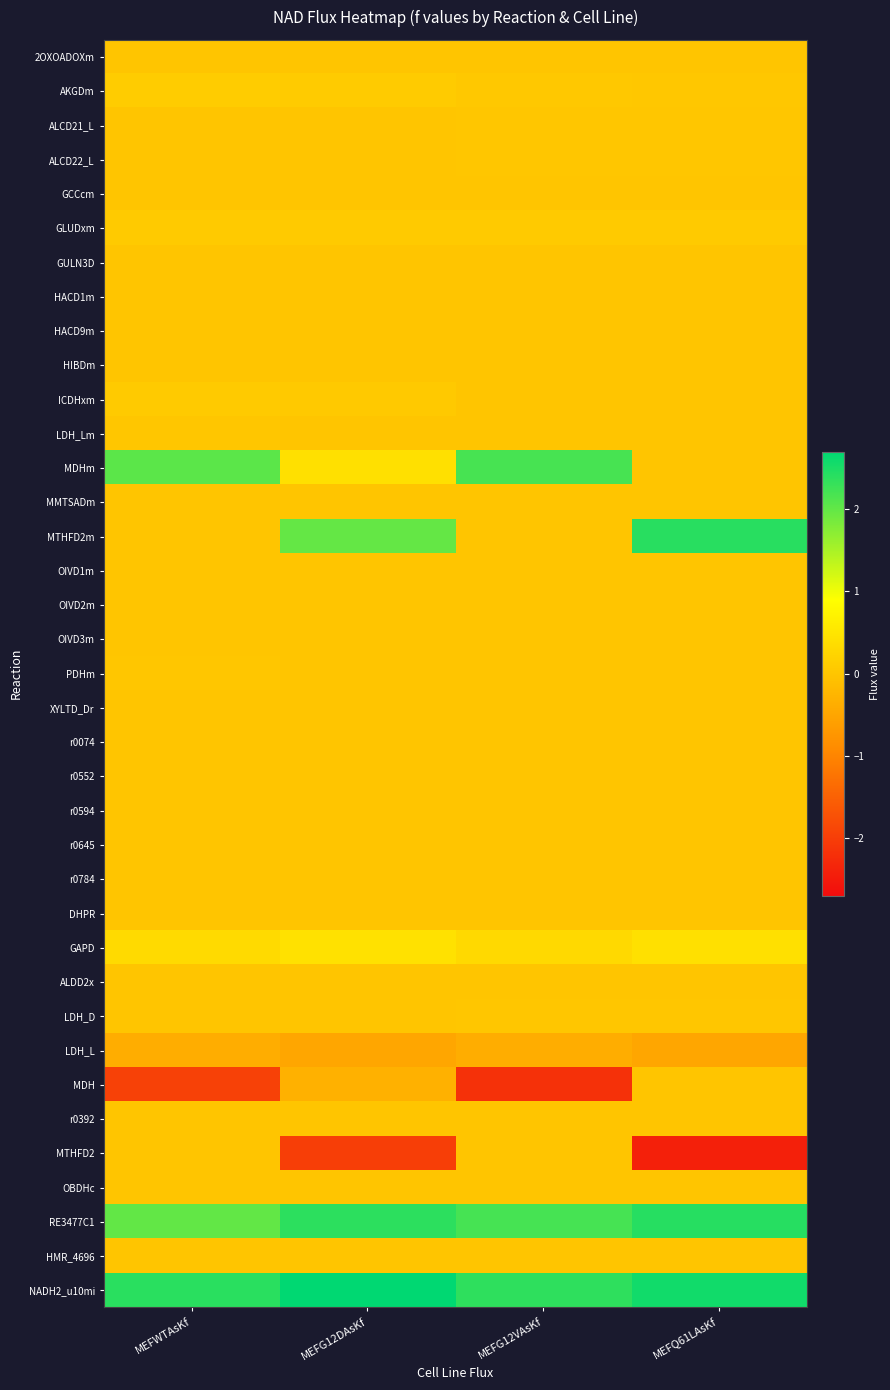

Which series changed the most between MEFG12VAsKf and MEFQ61LAsKf?

MTHFD2